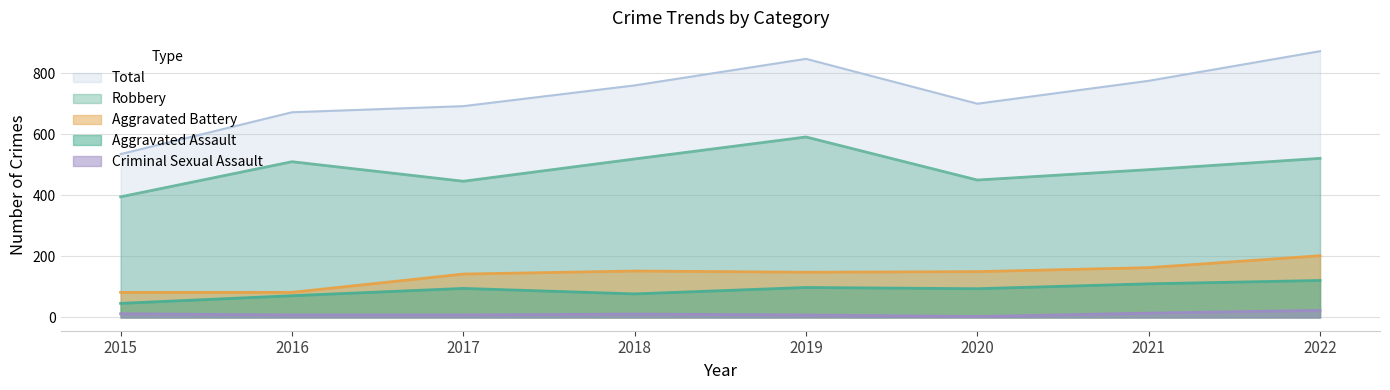

Reading left to right, list all the values displayed in this chart.

Aggravated Assault: 46	71	95	77	98	94	110	121
Aggravated Battery: 82	82	142	152	148	150	163	202
Criminal Sexual Assault: 12	8	8	11	8	3	14	23
Robbery: 395	510	446	519	591	450	484	521
Total: 535	672	692	760	847	700	775	872